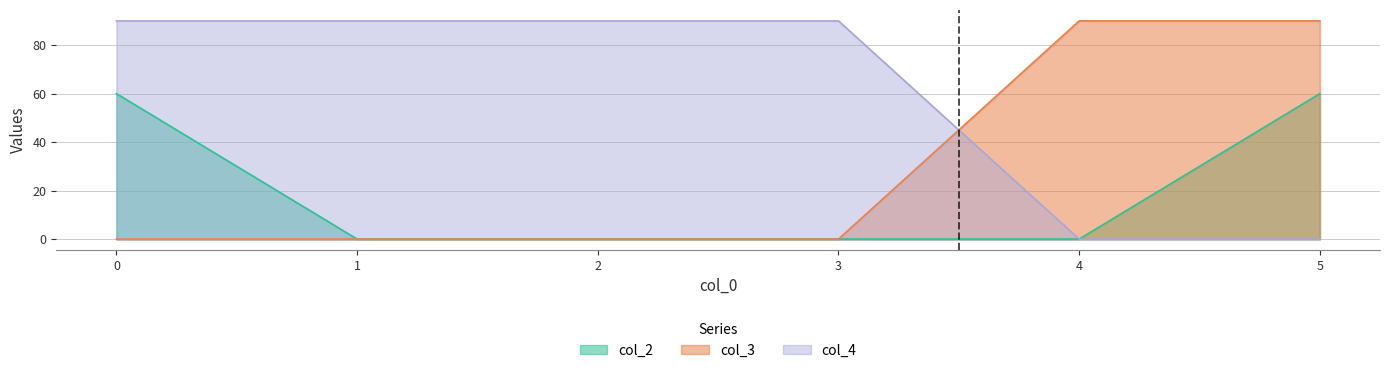

How many lines are shown in the chart?

3